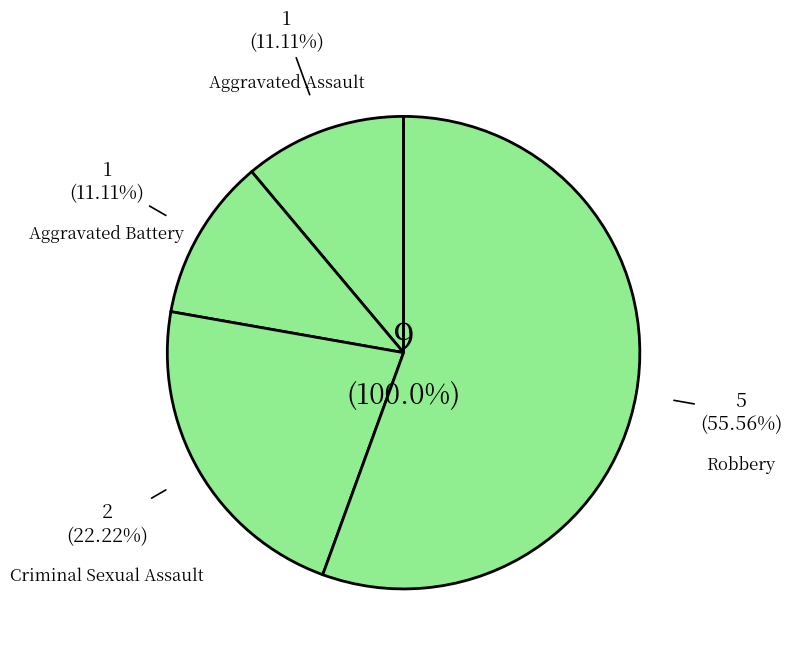

Does any single category account for the majority?

Yes